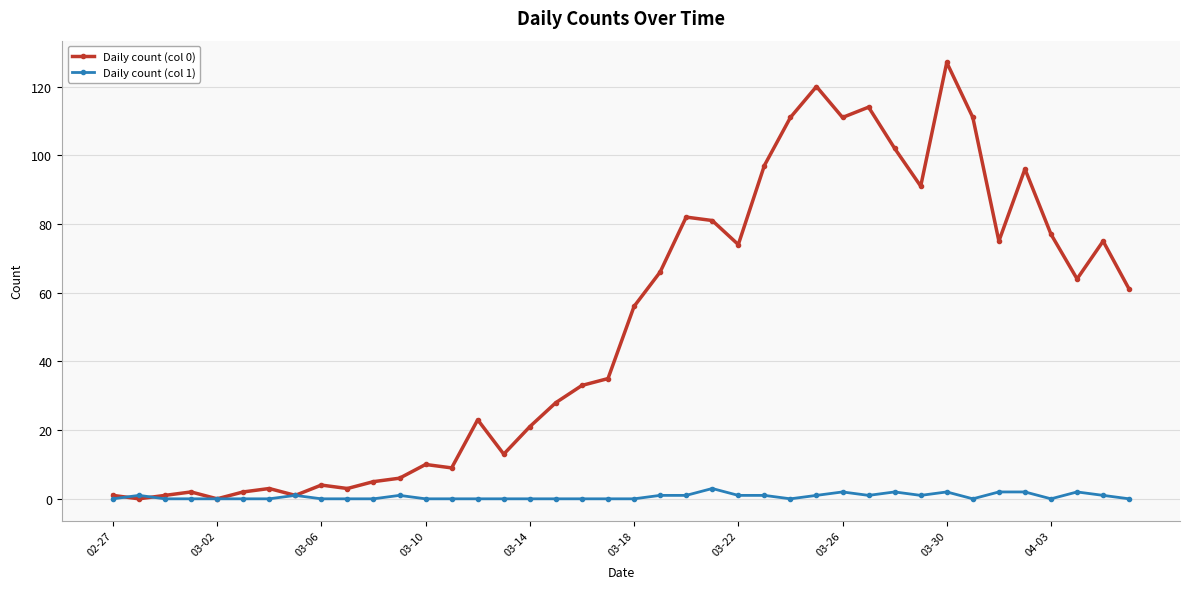

Which series has the widest spread of values?

Daily count (col 0)